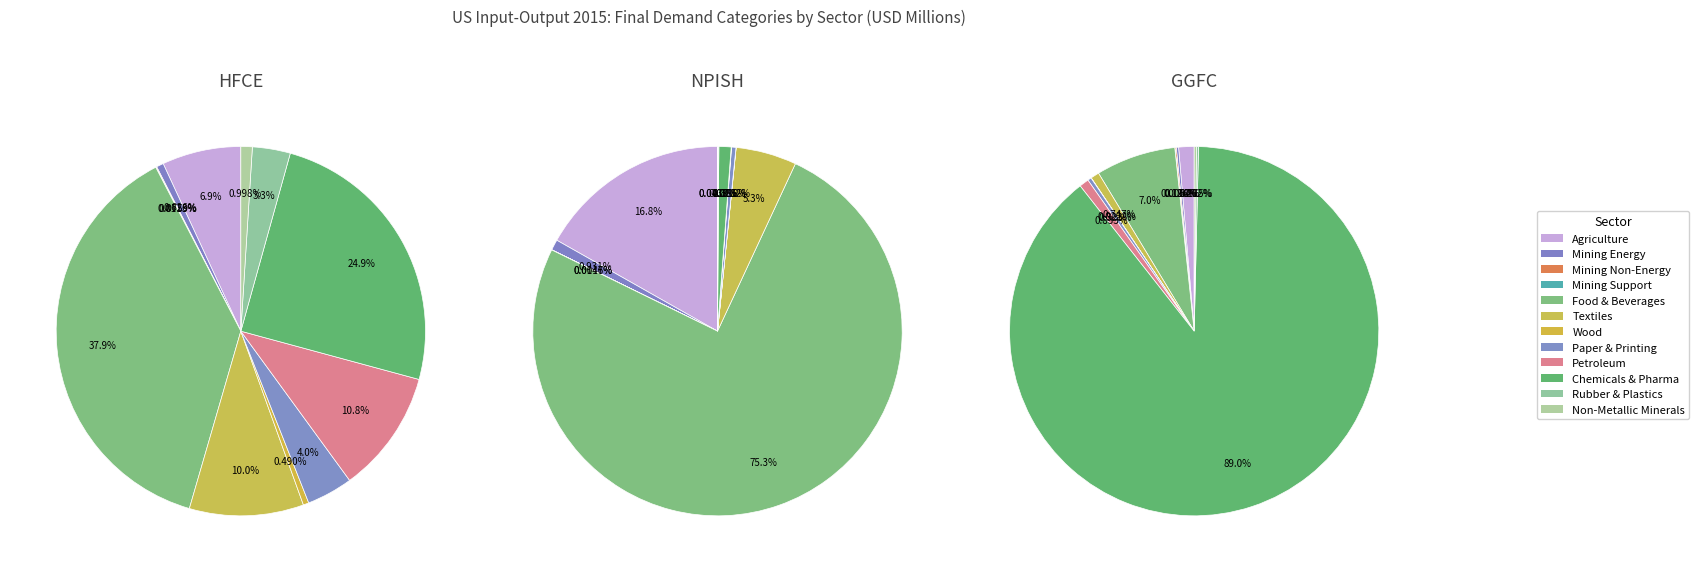

To the nearest percent, what is the average slice percentage?

8%